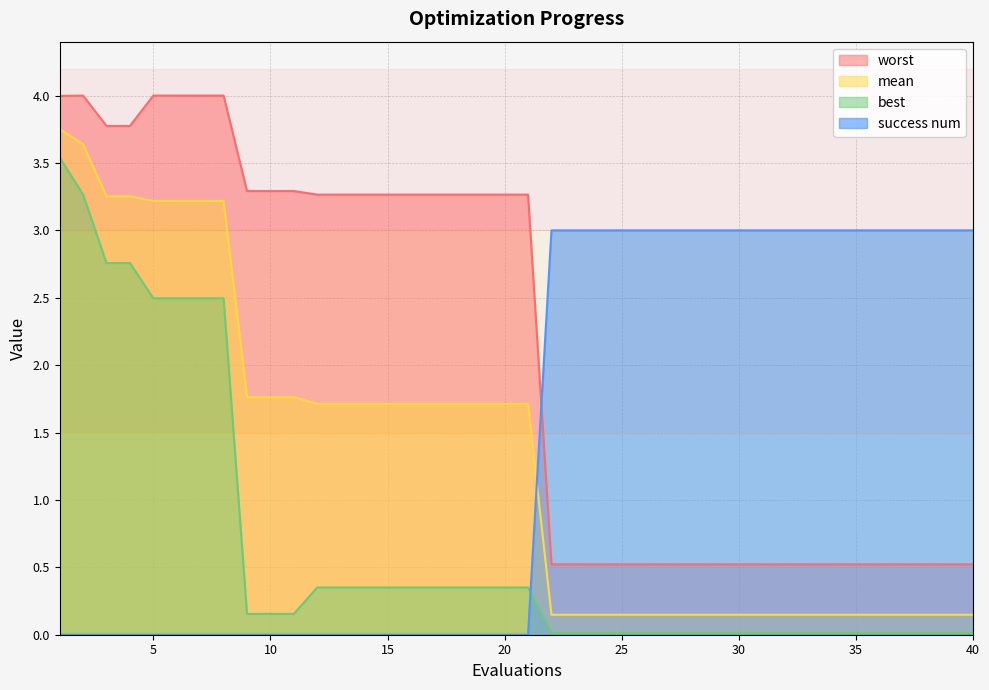

What is the maximum value shown in the chart?

4.0